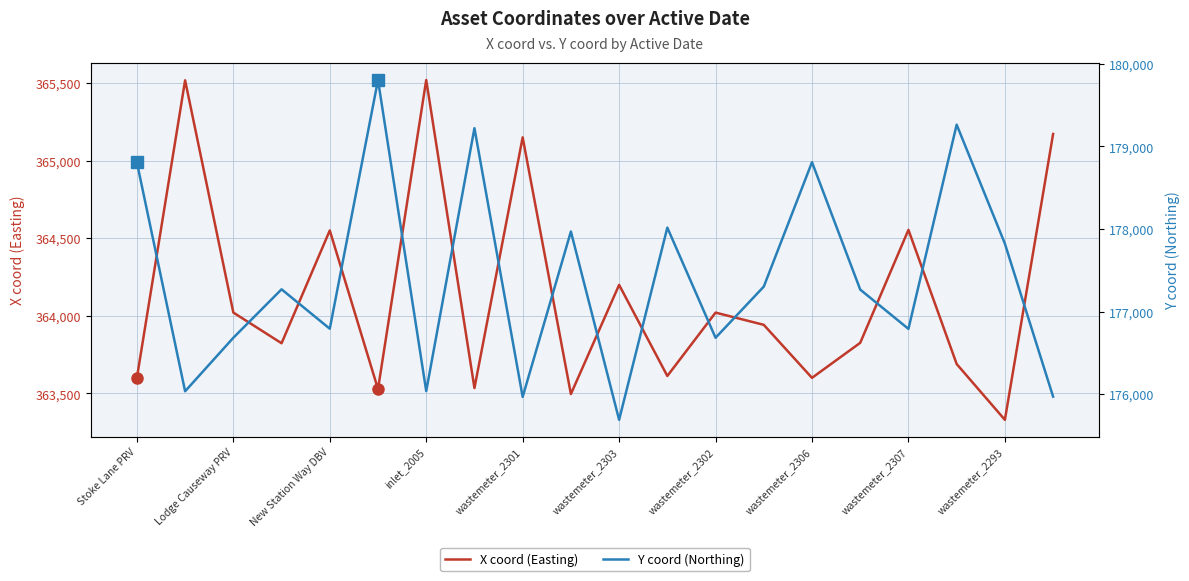

Reading left to right, extract all data points from this chart.

X coord (Easting): 363600.7	365517.5	364021.2	363823.5	364550.1	363528.0	365519.4	363534.9	365149.9	363496.1	364199.5	363612.7	364020.9	363942.1	363600.6	363826.2	364554.0	363689.6	363330.0	365171.7
Y coord (Northing): 178807.2	176035.8	176683.7	177270.3	176793.3	179804.5	176037.7	179221.6	175967.5	177970.2	175690.0	178017.5	176683.6	177303.1	178809.6	177267.2	176791.2	179264.1	177823.6	175971.1